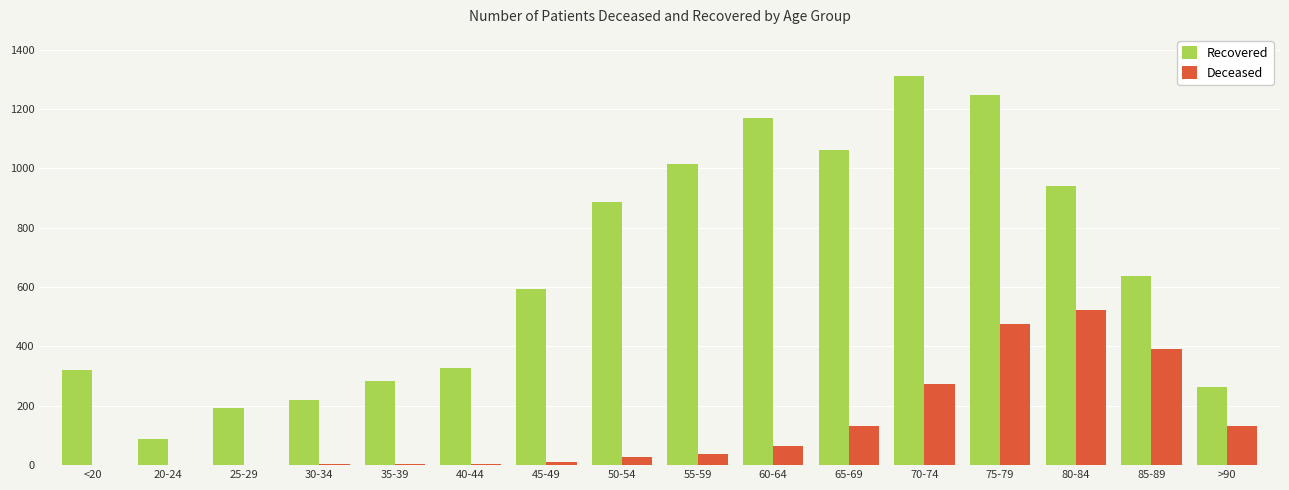

How many categories are shown in the chart?

16